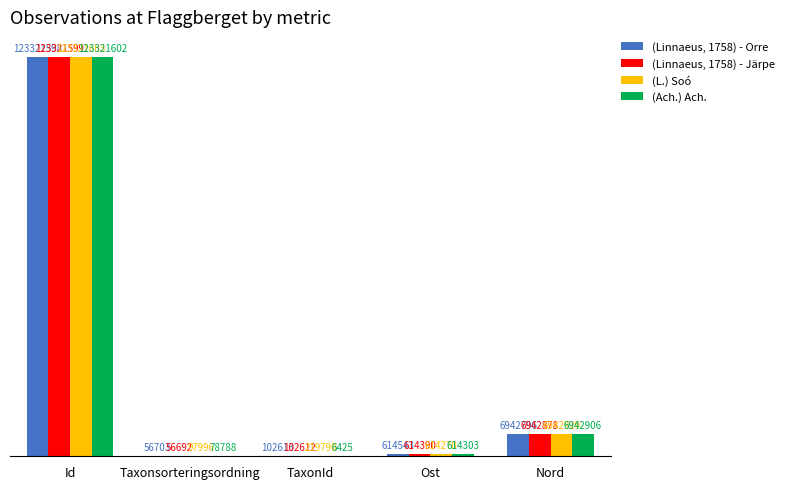

What are all the series names shown in the legend?

(Linnaeus, 1758) - Orre, (Linnaeus, 1758) - Järpe, (L.) Soó, (Ach.) Ach.